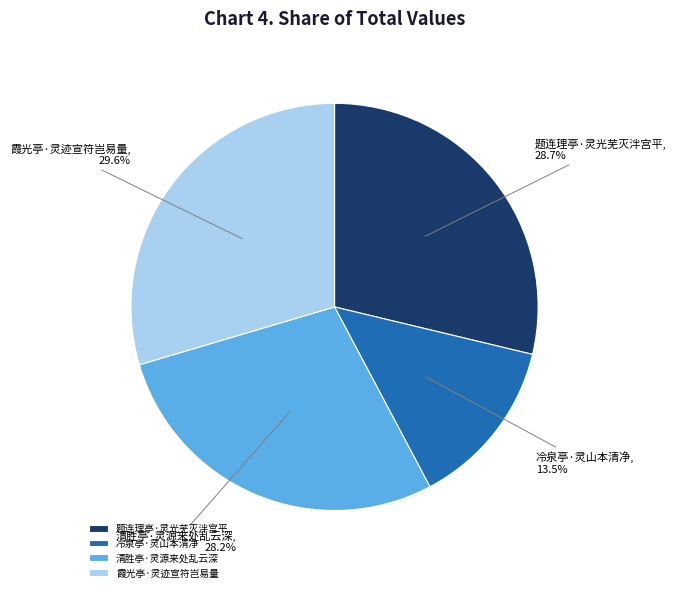

The 题连理亭·灵光芜灭泮宫平 slice represents 39% of the pie. True or false?

False